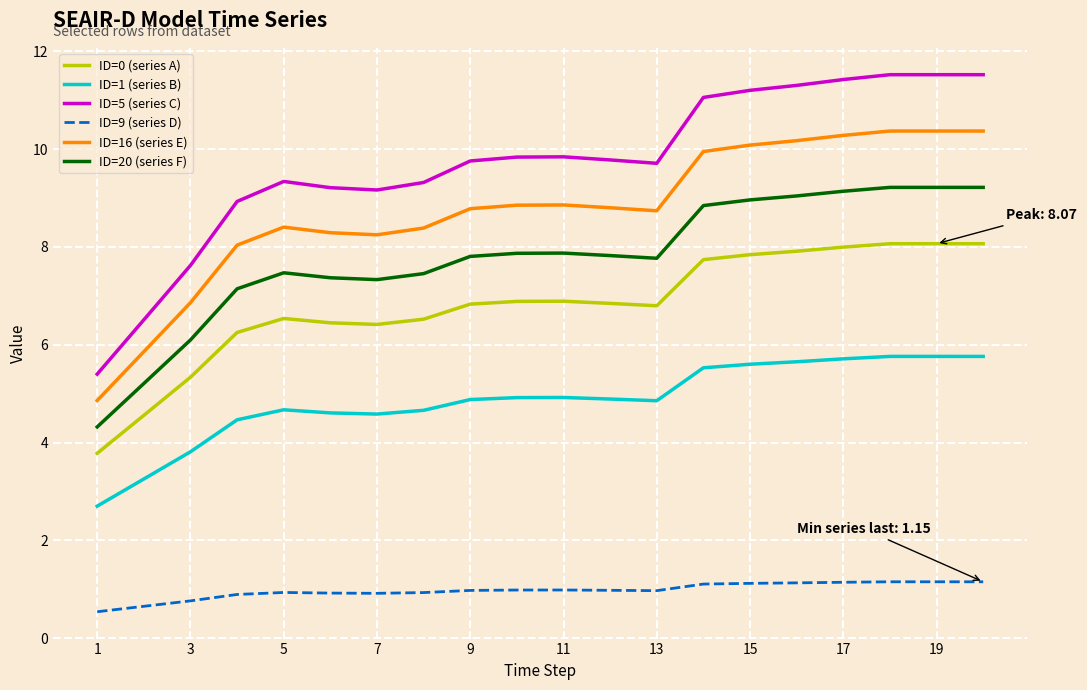

True or false: ID=16 (series E) has more than 0 points higher than both neighbors.

True